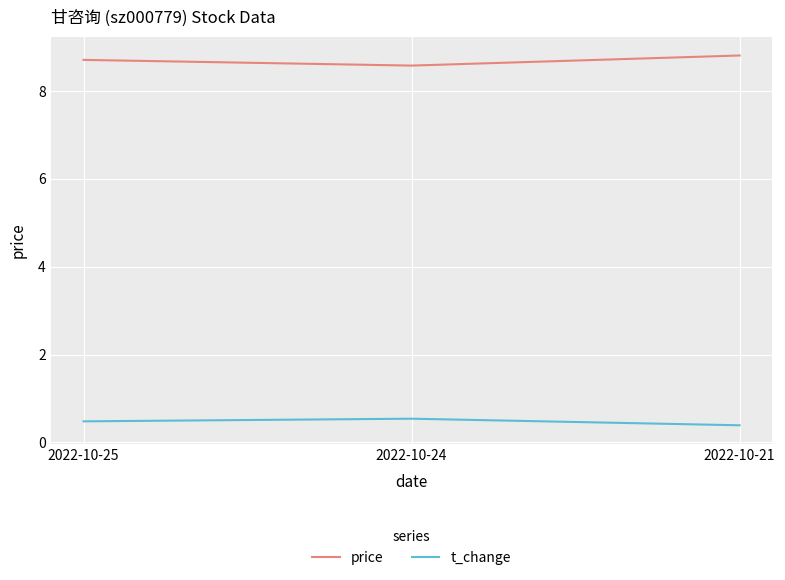

What is the difference between the price values at 2022-10-21 and 2022-10-24?

0.2